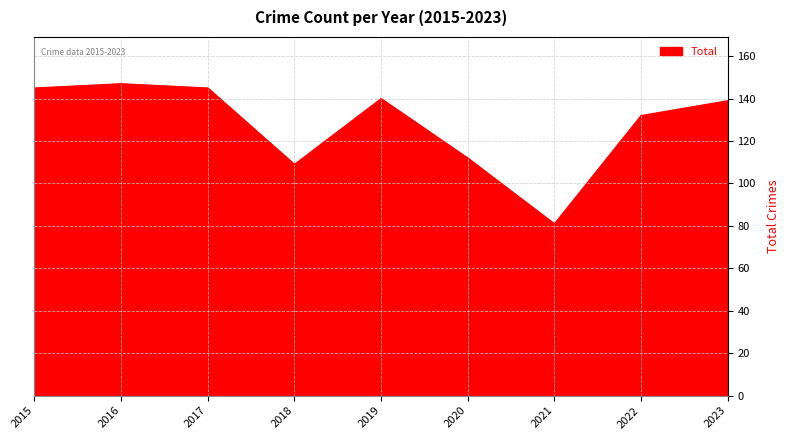

The chart shows a value of 219 at 2022. True or false?

False